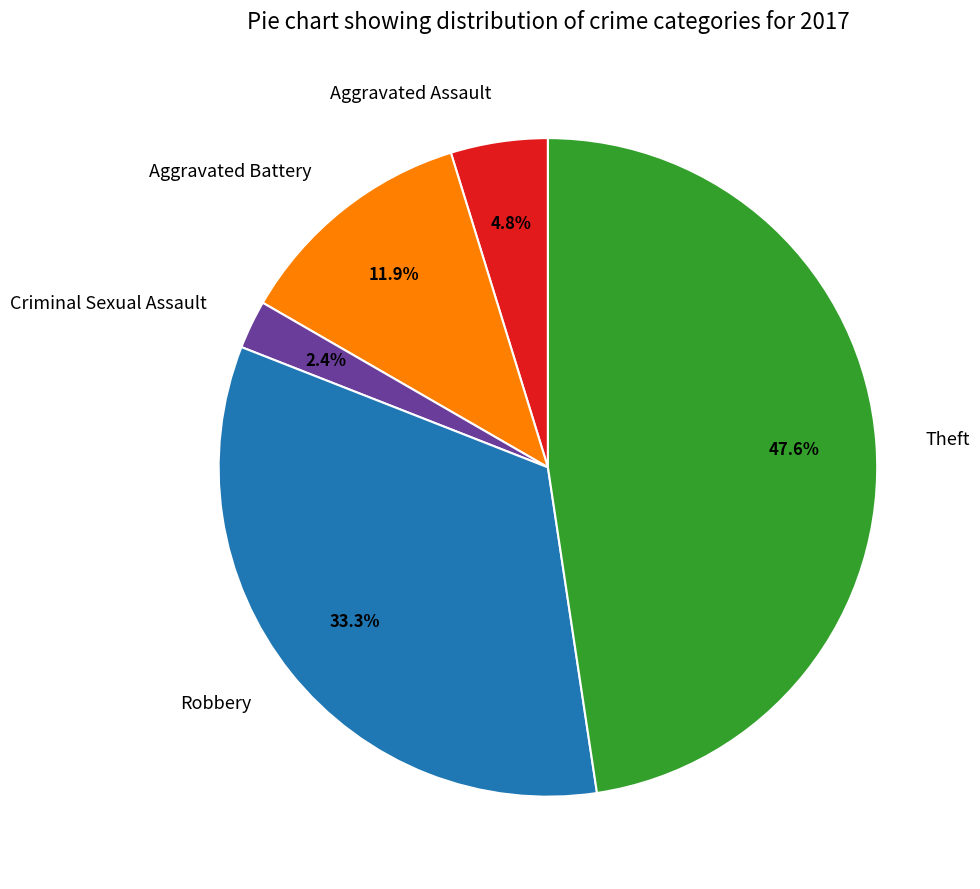

Count the number of slices in the pie.

5